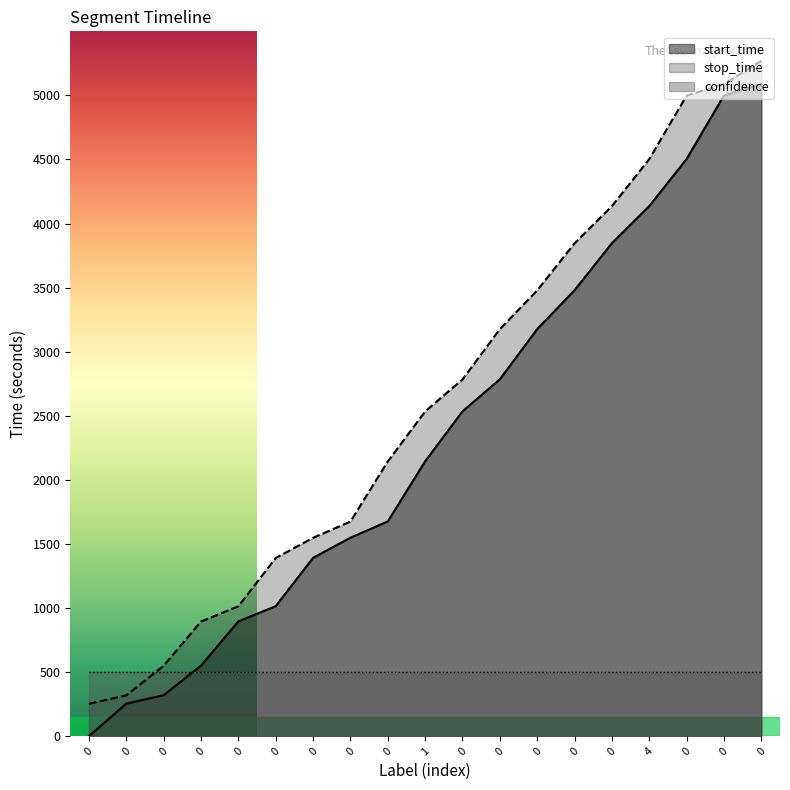

True or false: stop_time and start_time cross at least once.

False